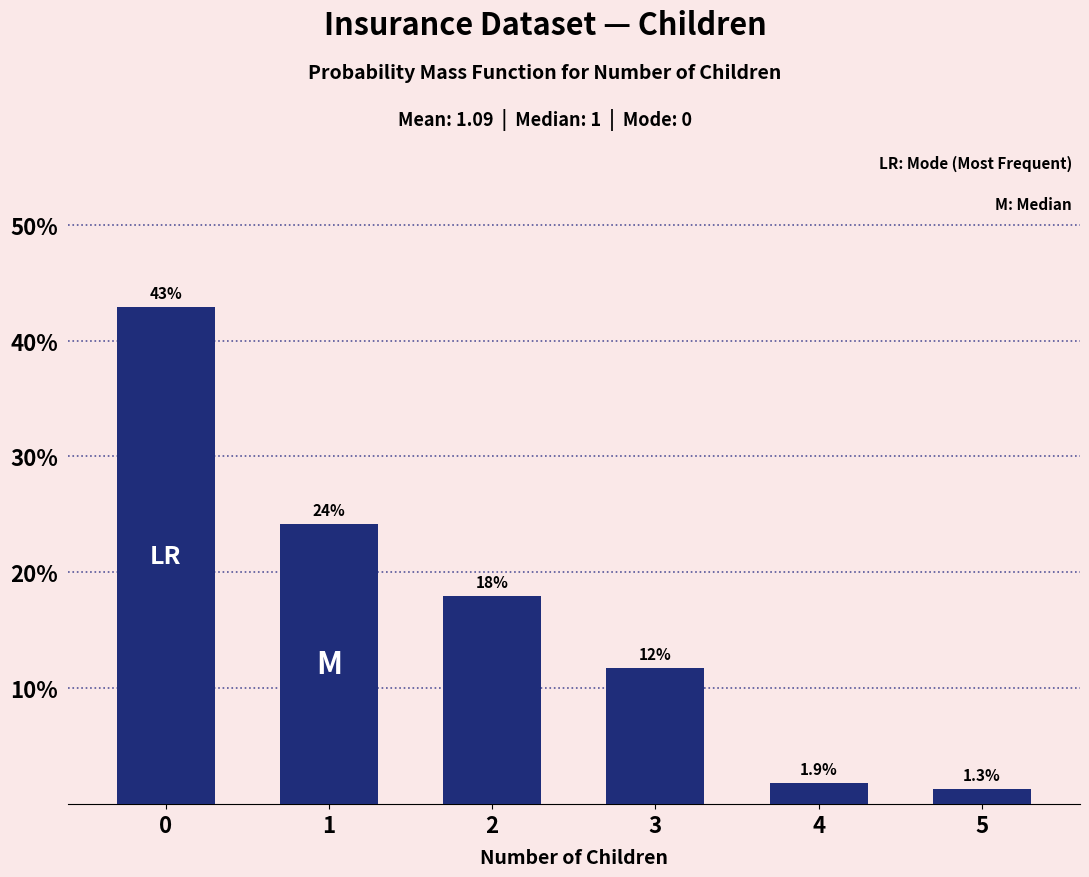

Reading right to left, extract all data points from this chart.

1.3	1.9	11.7	17.9	24.2	42.9